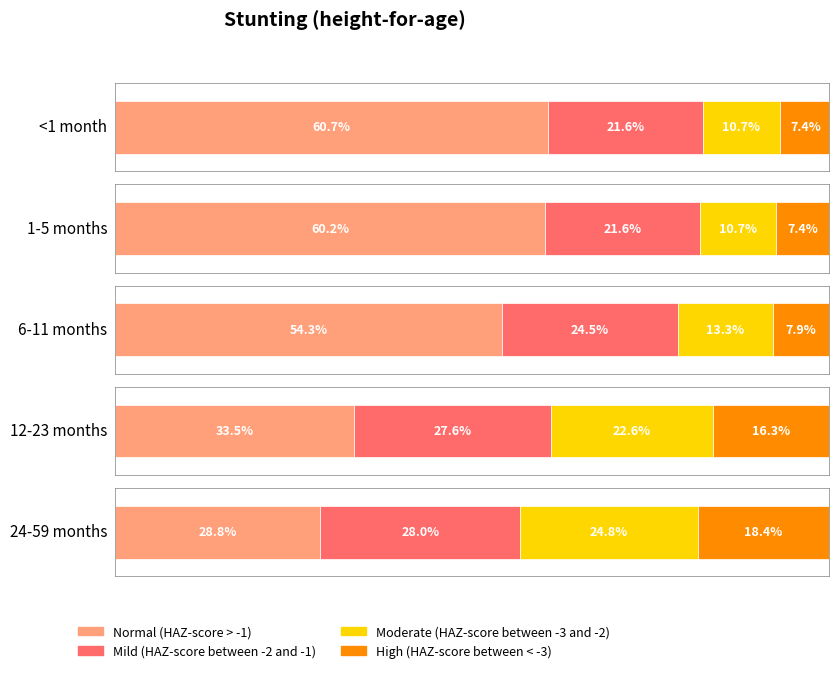

Where is High (HAZ-score between < -3) nearest to the value 0?

<1 month